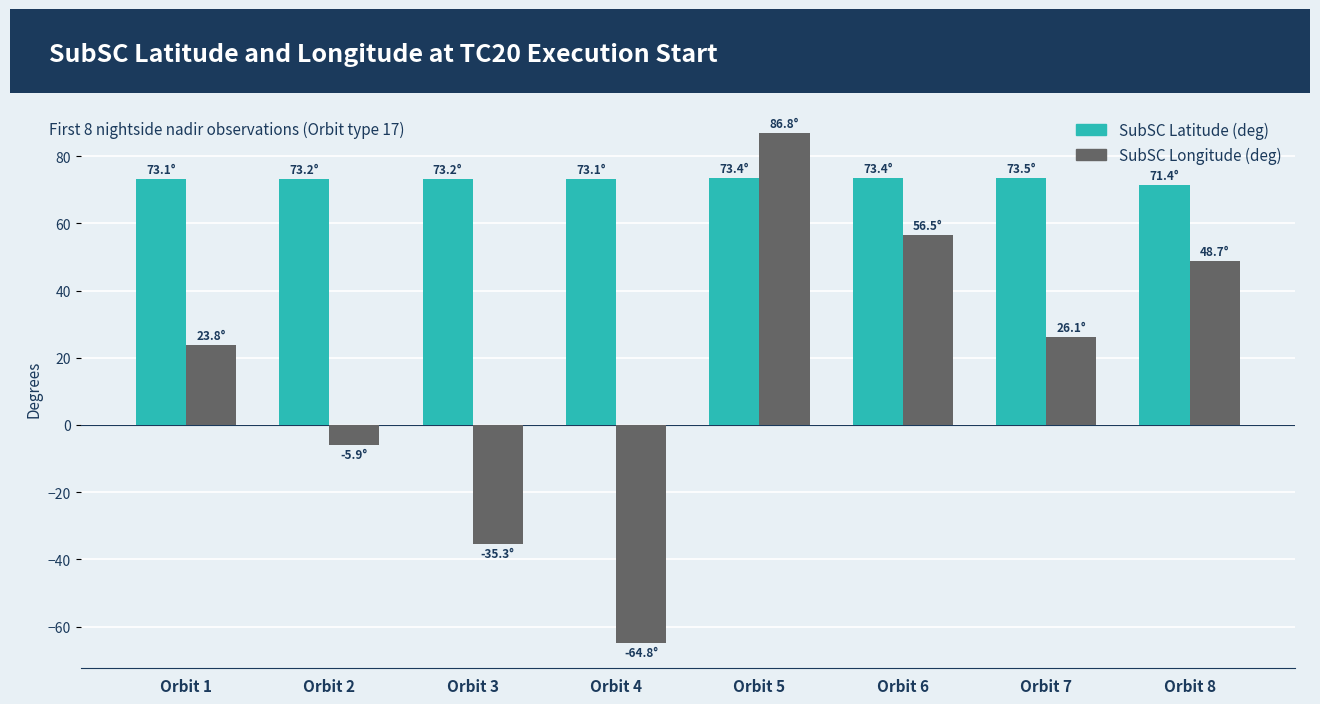

How many values in SubSC Longitude (deg) are above zero?

5